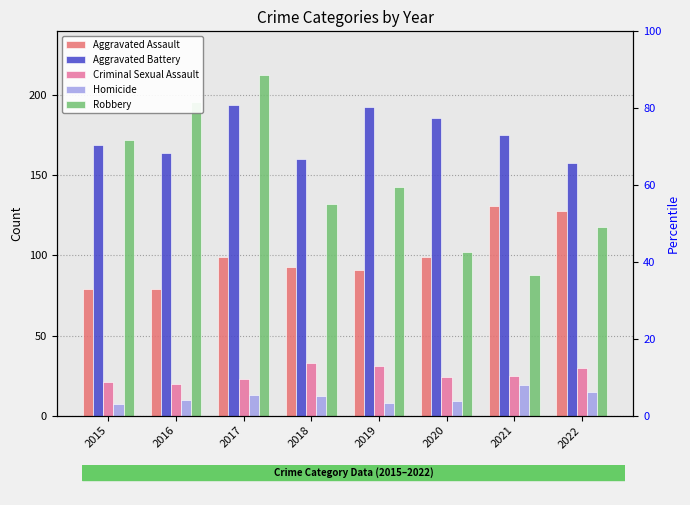

What is the smallest value displayed?

7